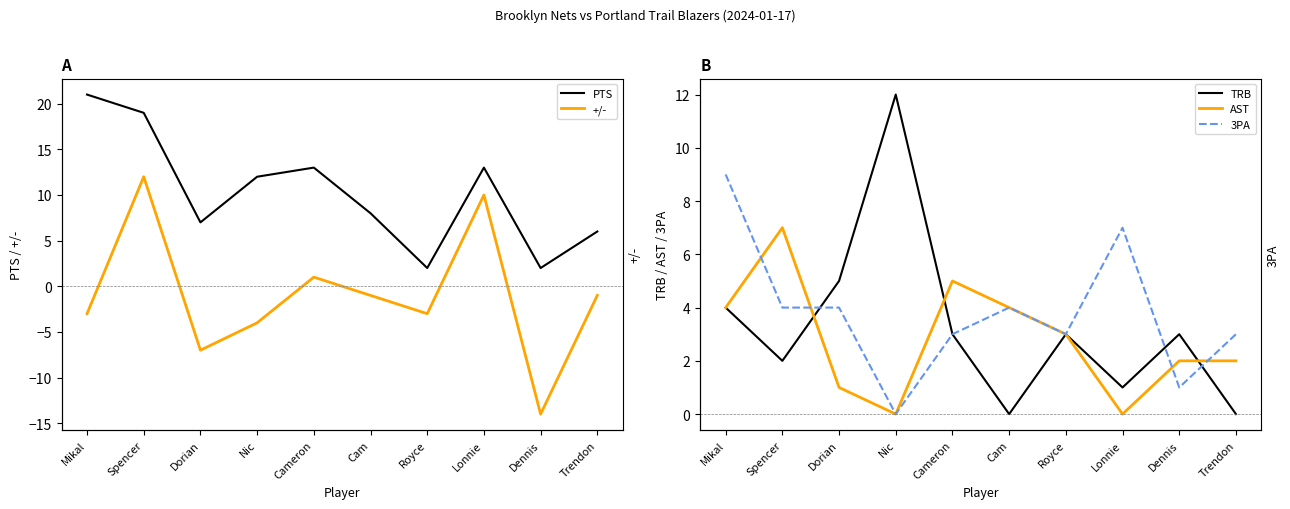

What is the difference between the maximum and second lowest values in the 3PA series?

8